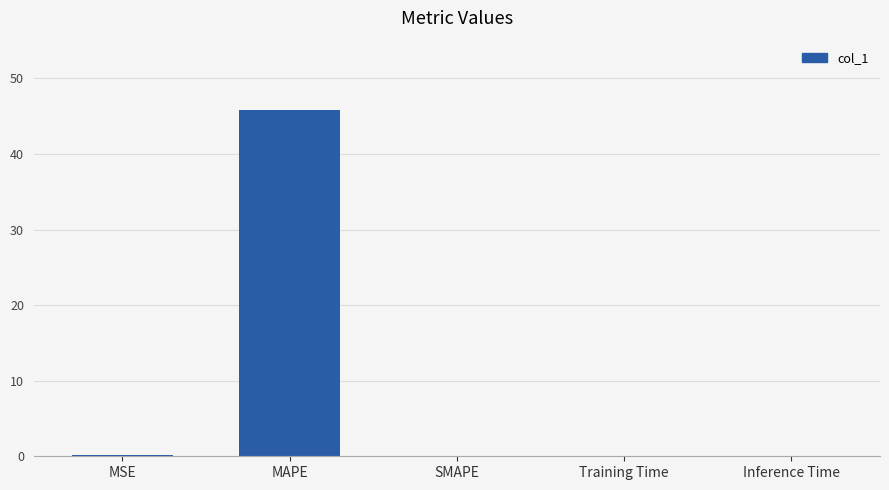

What is the sum of all values?

46.1